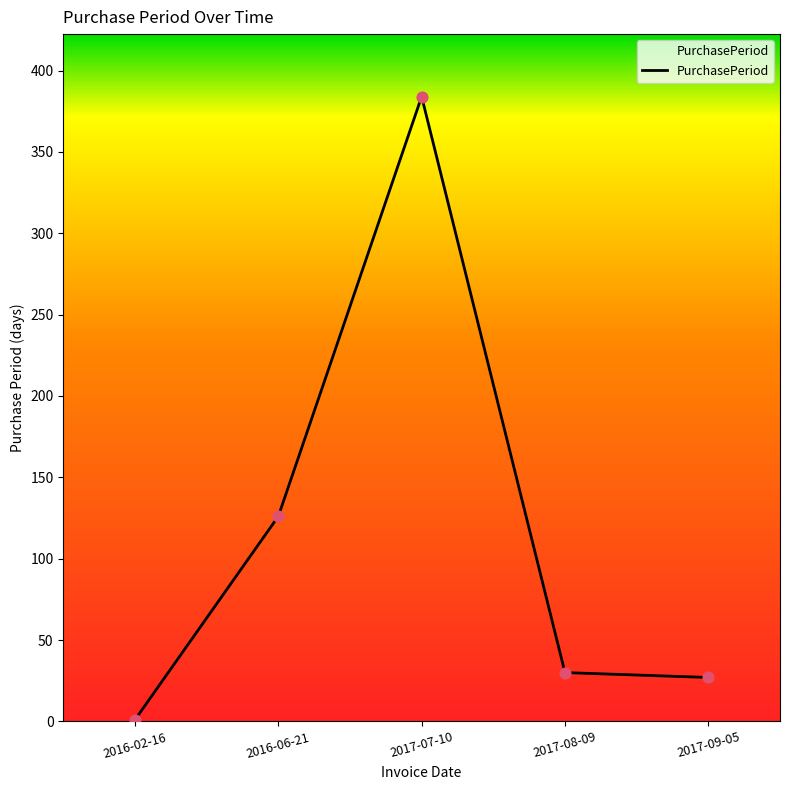

Which has a higher value, 2016-02-16 or 2017-07-10?

2017-07-10